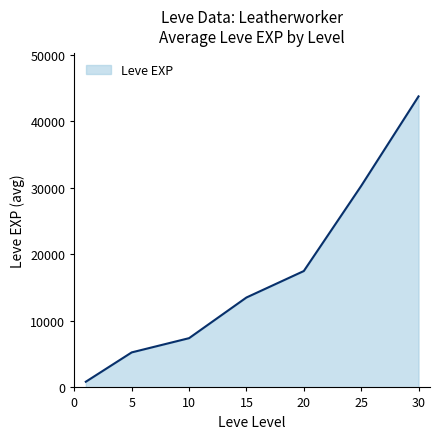

True or false: the data has more than 0 interior local peaks.

False